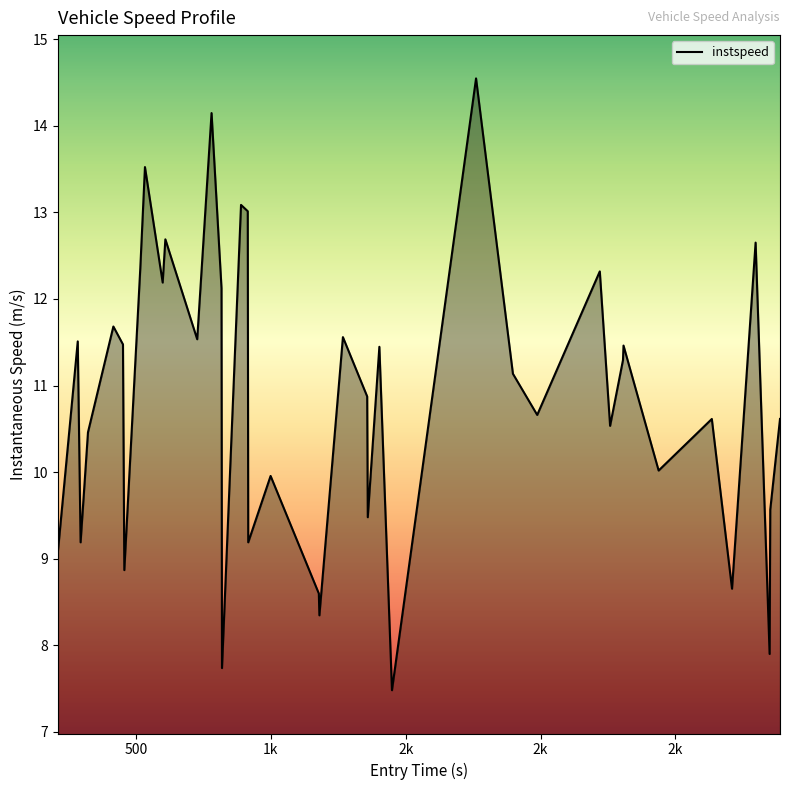

What is the smallest value displayed?

7.5